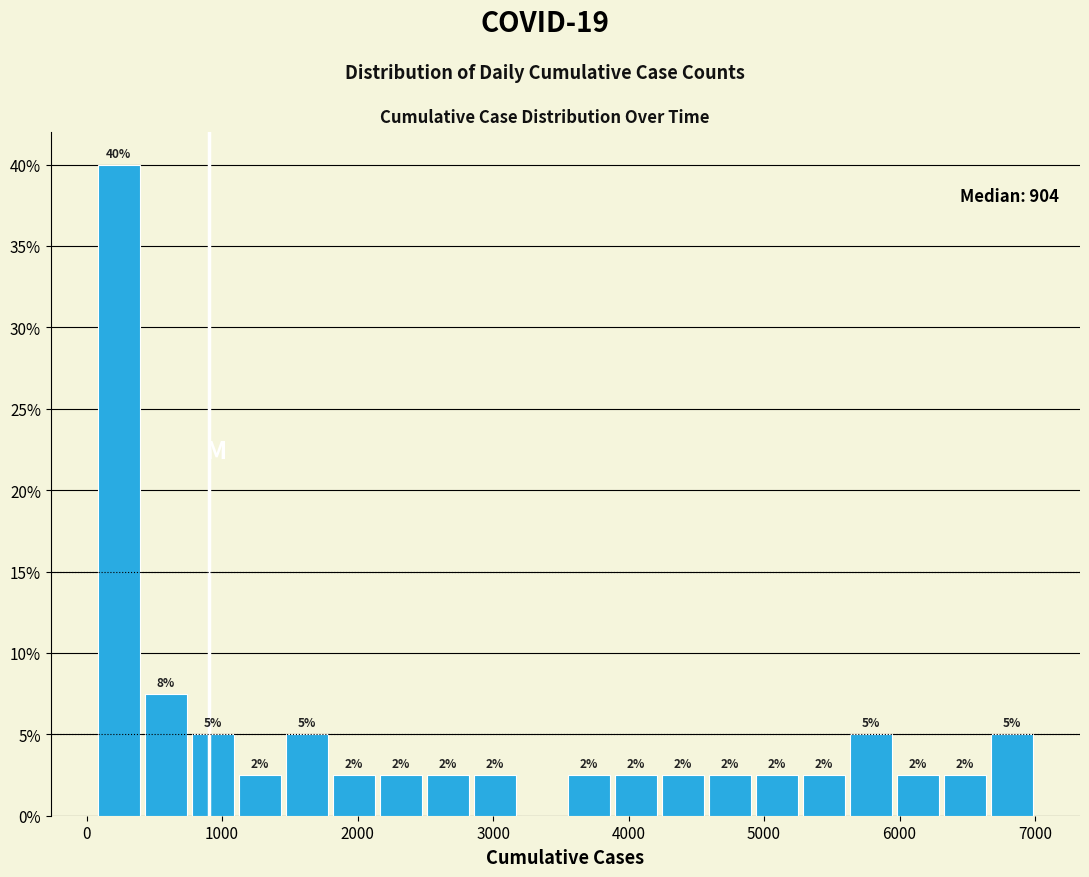

Around what value on the x-axis is the tallest bar? Give the approximate position of its centre, as read against the axis.

200